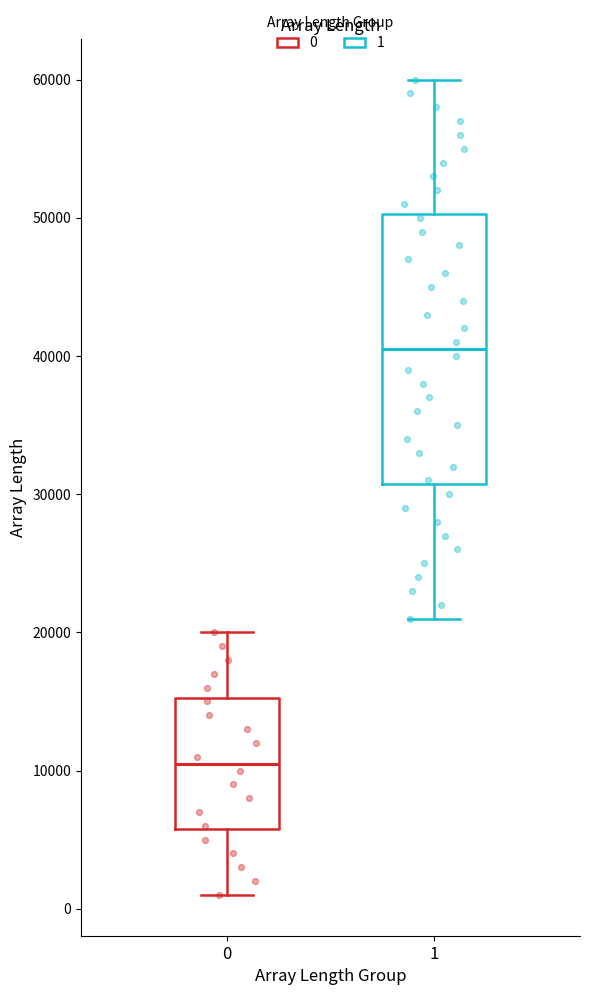

Reading left to right, transcribe this box plot: for each box, give where its median line is, the range the box spans, and where its two whiskers end, as read against the y-axis. The values are not printed on the chart, so give them approximately, as read against the axis.

0: median 11000, box 6000 to 15000, whiskers 1000 to 20000
1: median 41000, box 31000 to 50000, whiskers 21000 to 60000